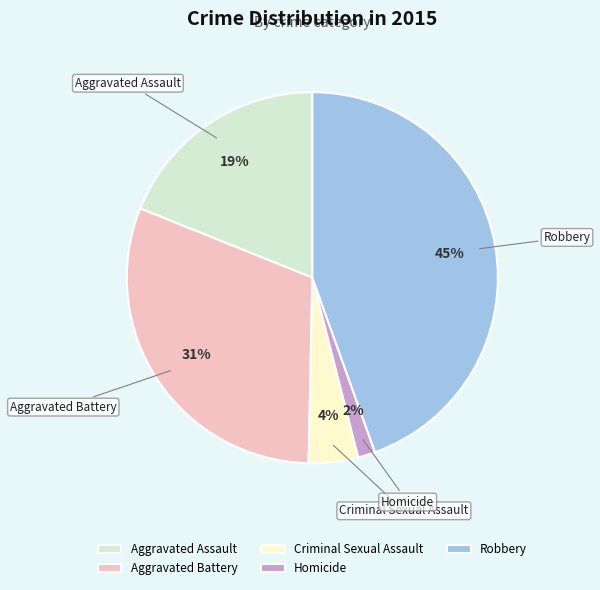

Which has a higher value, Homicide or Aggravated Assault?

Aggravated Assault